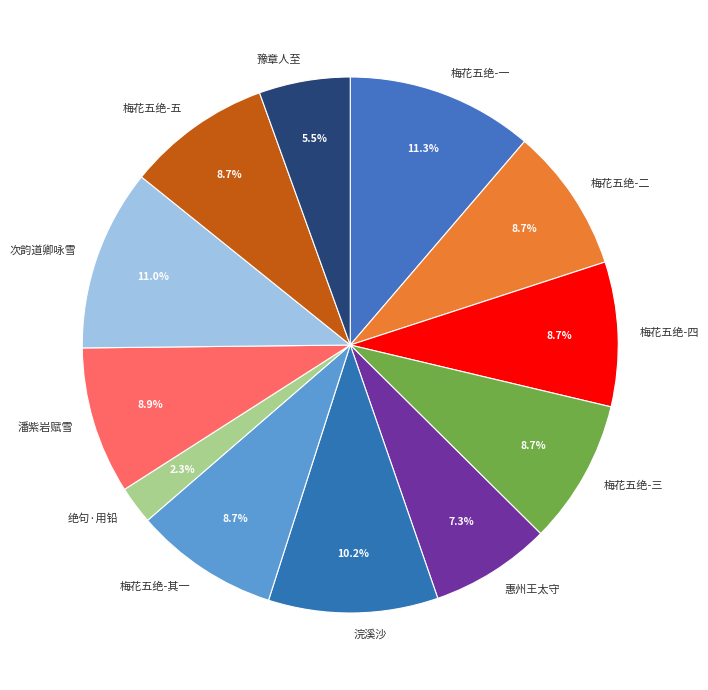

Is there any slice that represents more than half of the pie?

No